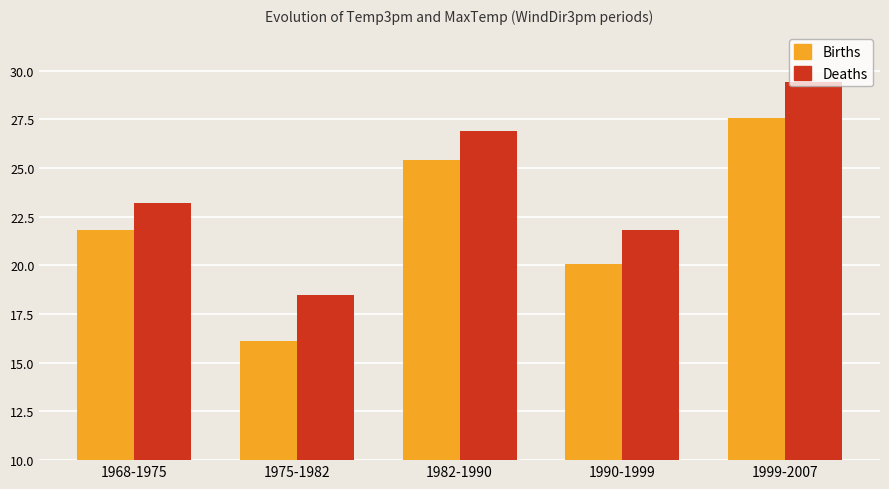

Count the number of categories in the chart.

5